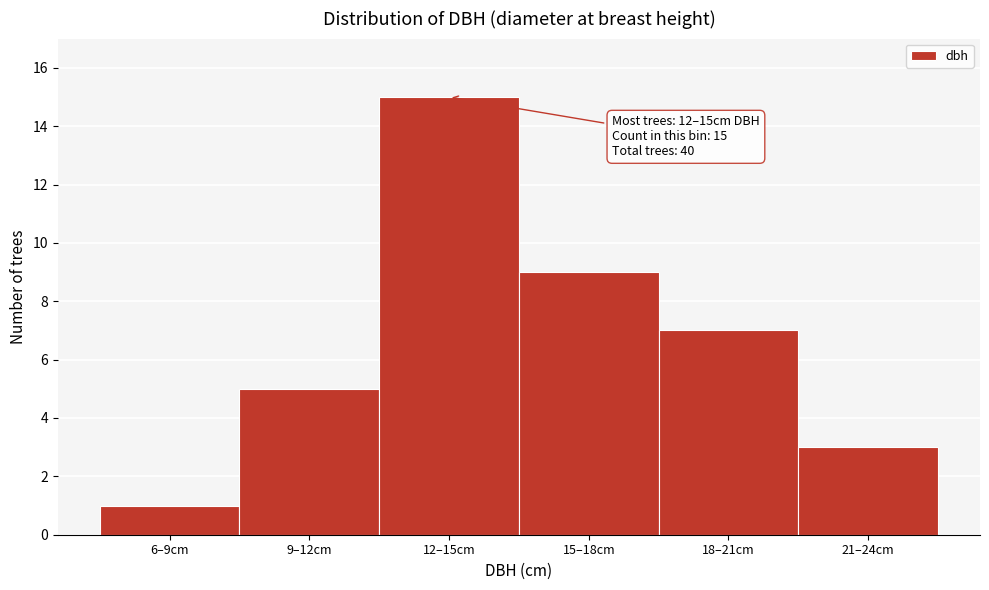

Reading left to right, transcribe all the data shown in this chart.

1	5	15	9	7	3